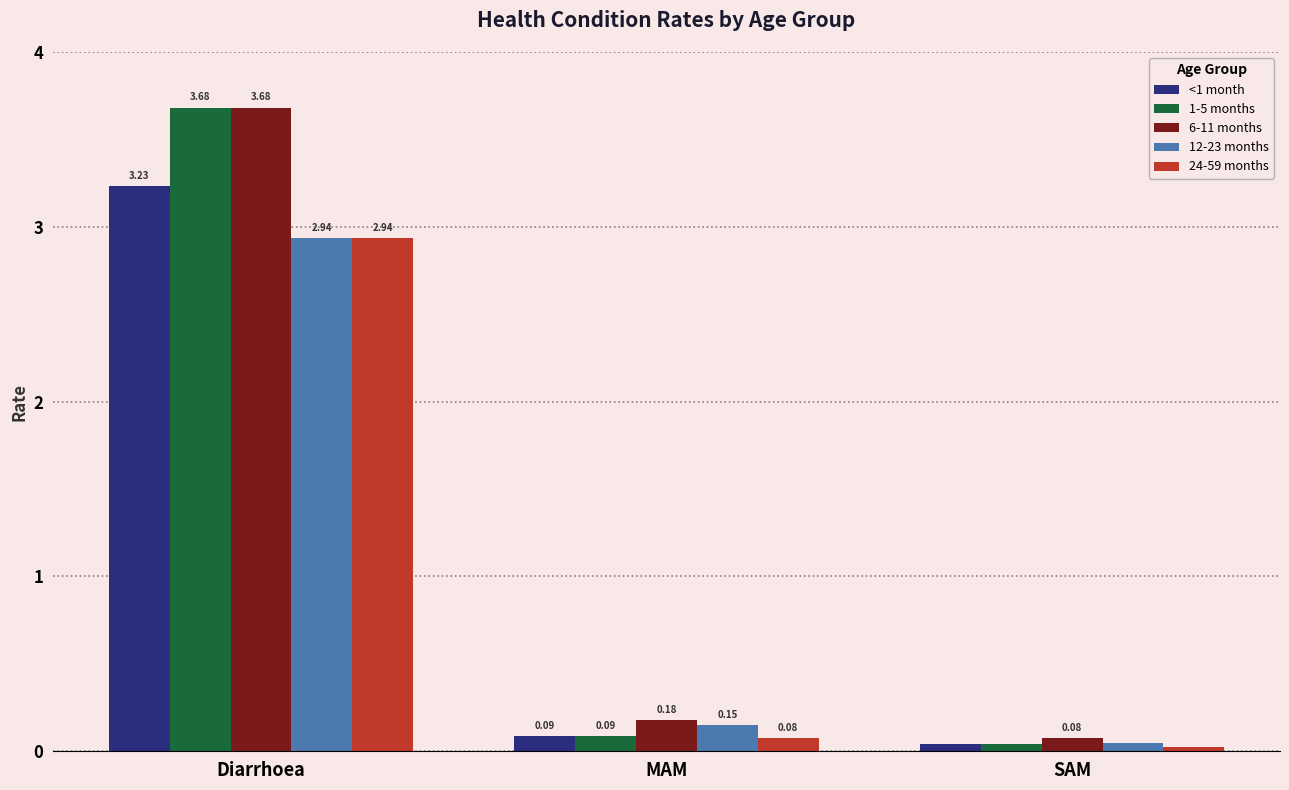

What are all the series names shown in the legend?

<1 month, 1-5 months, 6-11 months, 12-23 months, 24-59 months